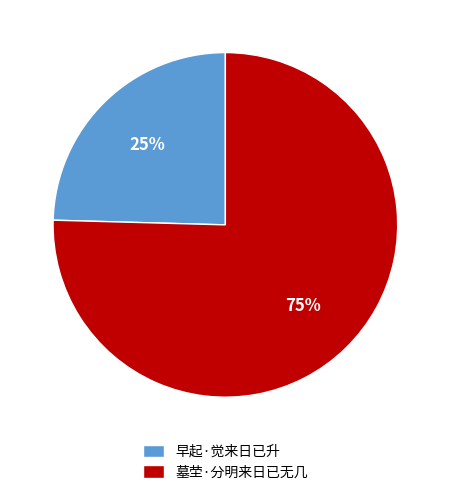

What percentage is the 早起·觉来日已升 slice, to the nearest percent?

25%